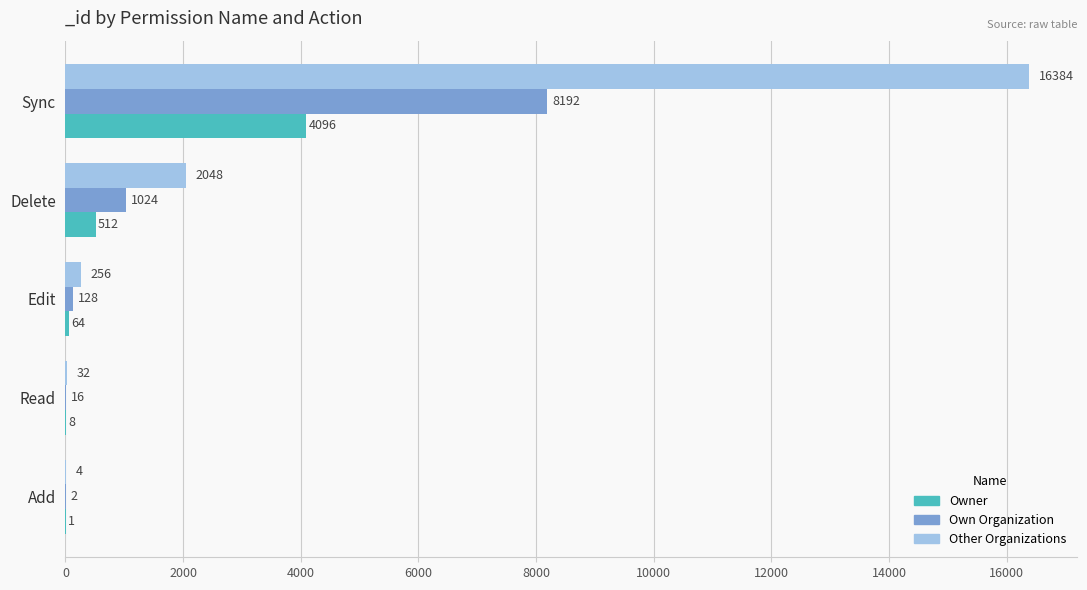

What is the sum of all Other Organizations values?

18724